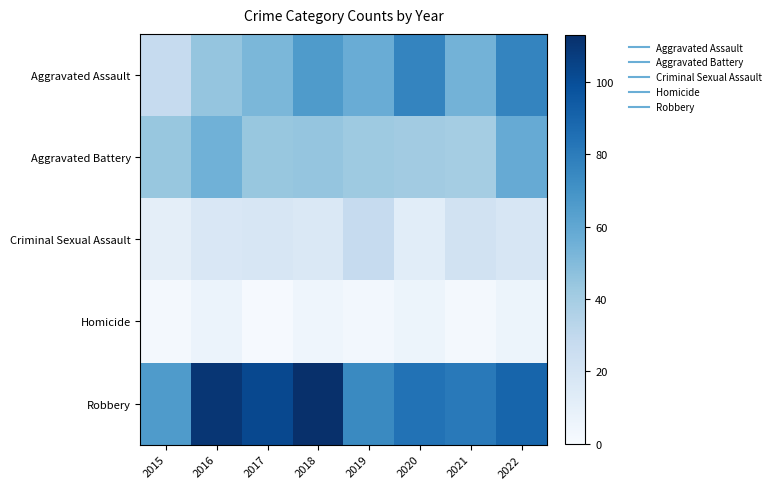

Between 2019 and 2015, which is larger?

2019